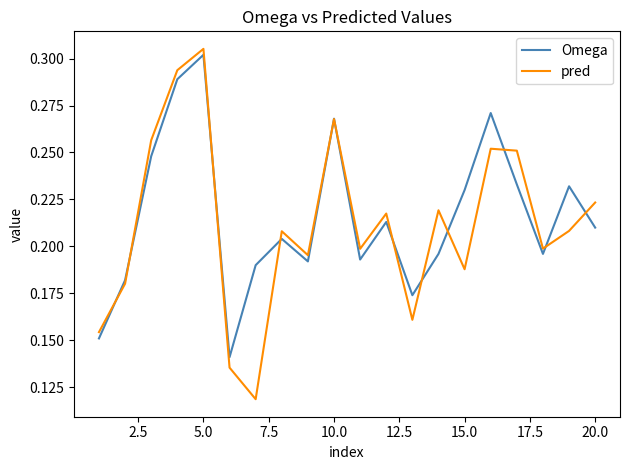

True or false: pred and Omega cross at least once.

True